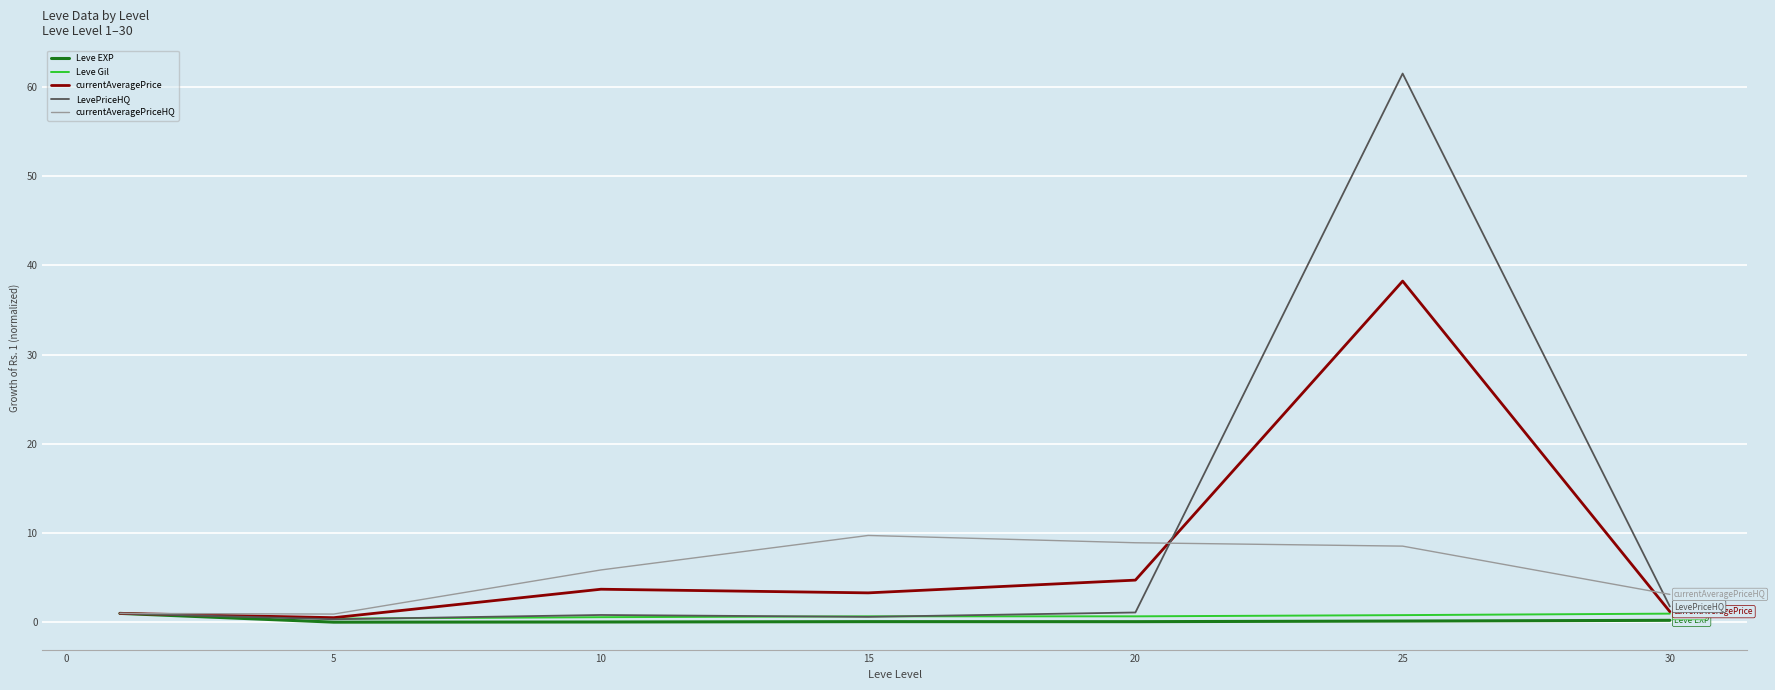

Which series has the widest spread of values?

LevePriceHQ